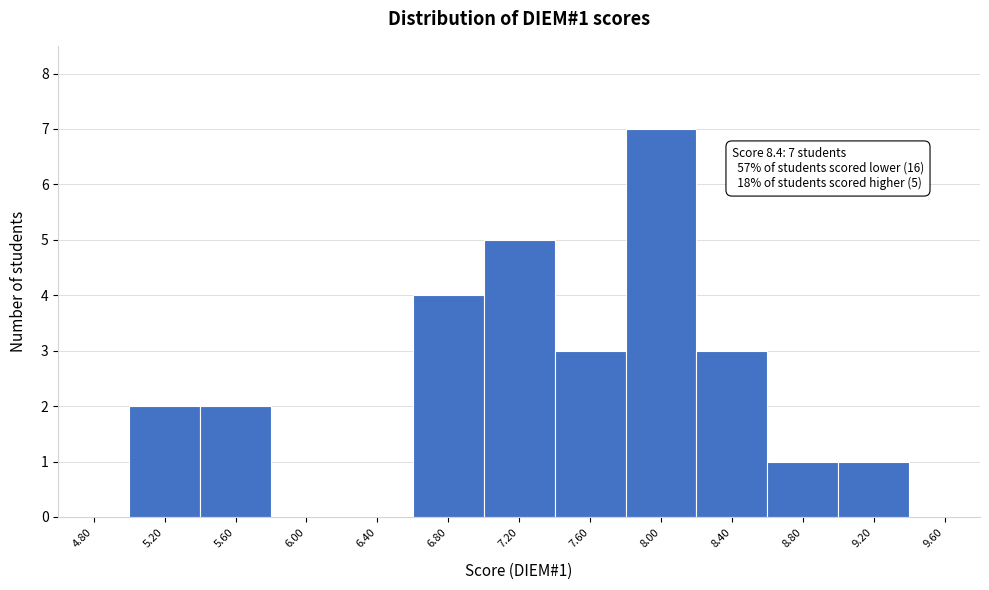

Reading left to right, what are all the values shown in this chart?

4.80=0	5.20=2	5.60=2	6.00=0	6.40=0	6.80=4	7.20=5	7.60=3	8.00=7	8.40=3	8.80=1	9.20=1	9.60=0